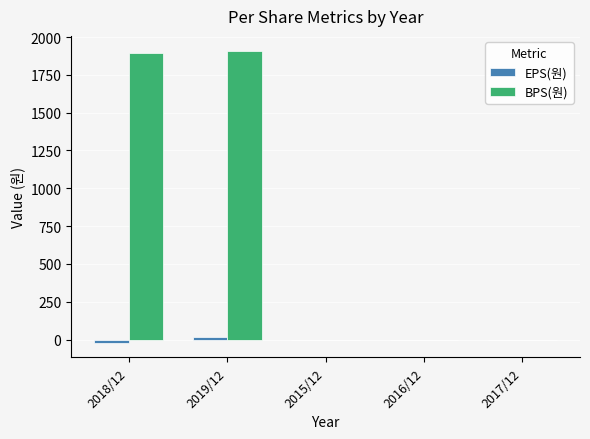

How many data points does each series have?

5